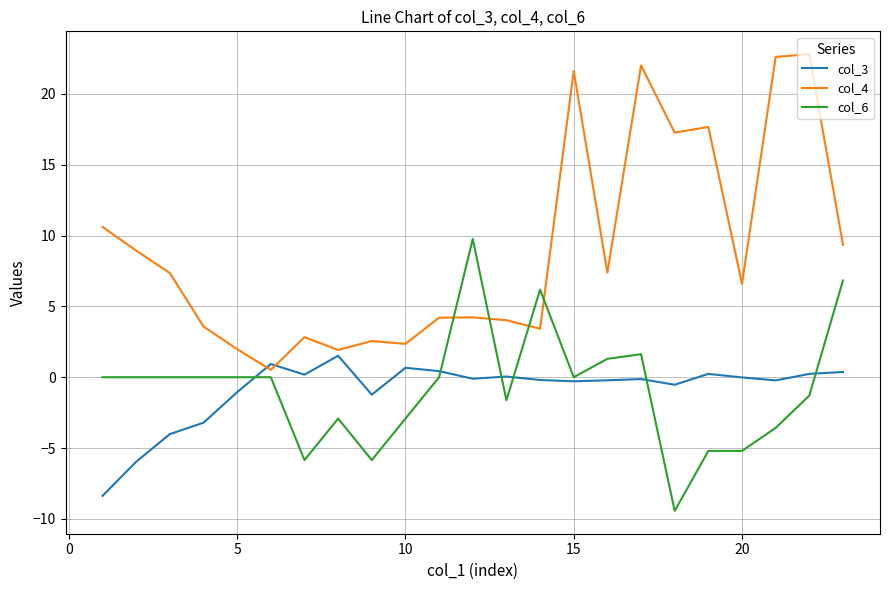

Rank the series by their maximum value, from highest to lowest.

col_4, col_6, col_3